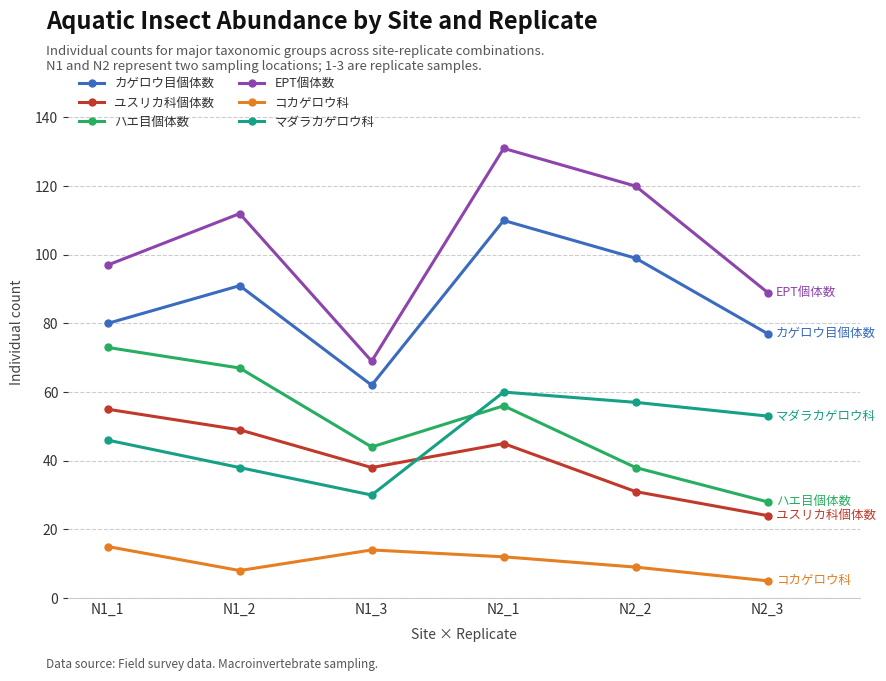

Does the chart have visible grid lines?

Yes